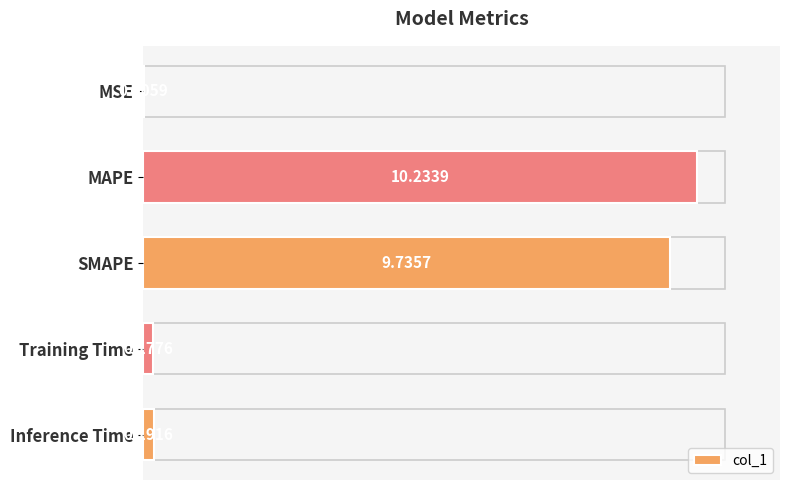

What is the change in value from MSE to Inference Time?

+0.2